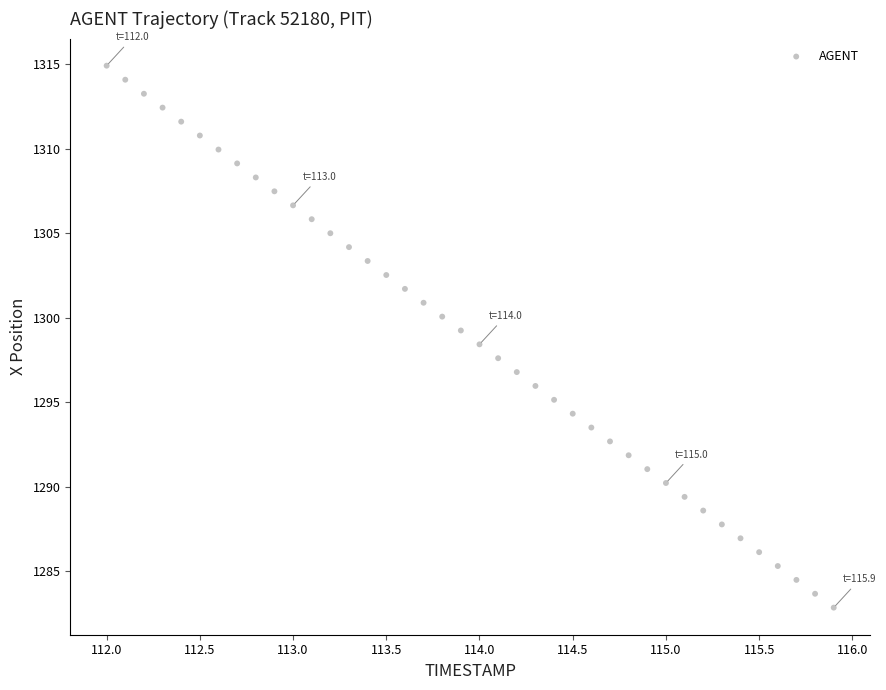

What is the range of X values (max minus min)?

3.9